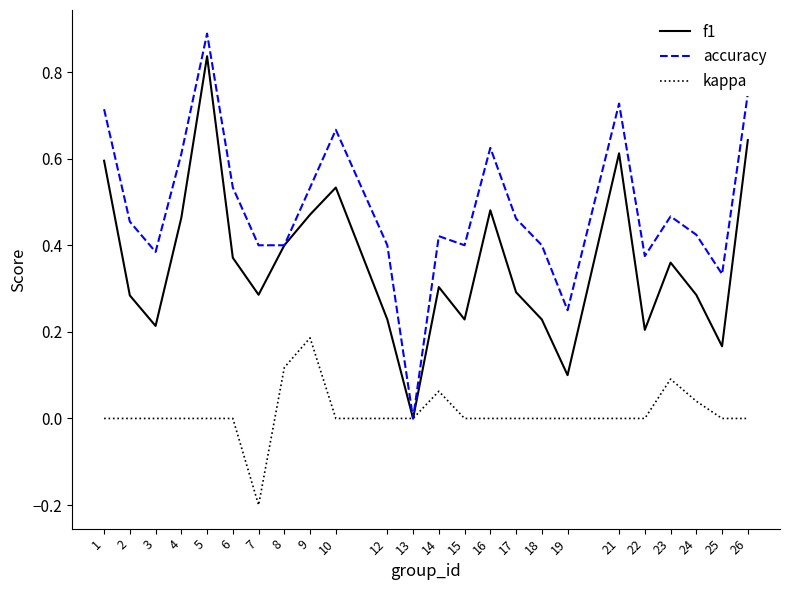

Which series has the widest spread of values?

accuracy